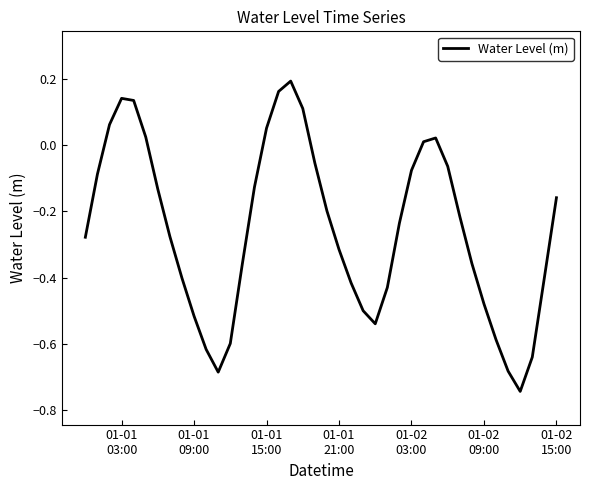

What is the difference between the maximum and minimum values?

0.9